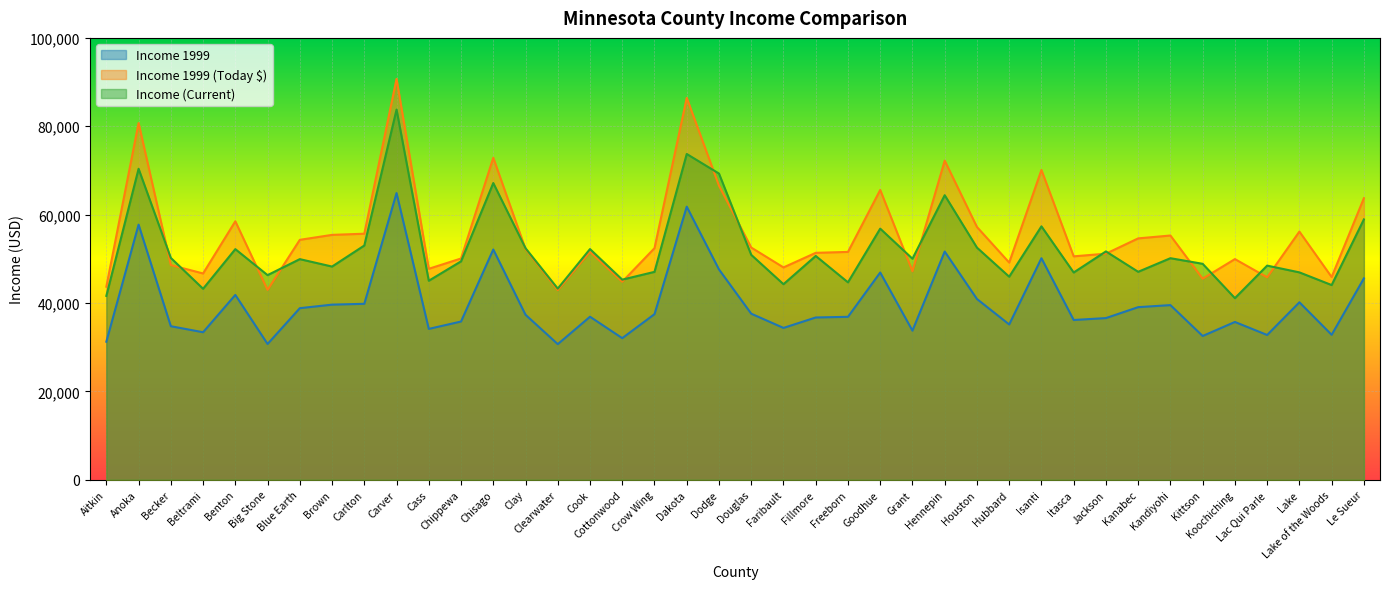

At which label does income_1999 reach its peak?

Carver